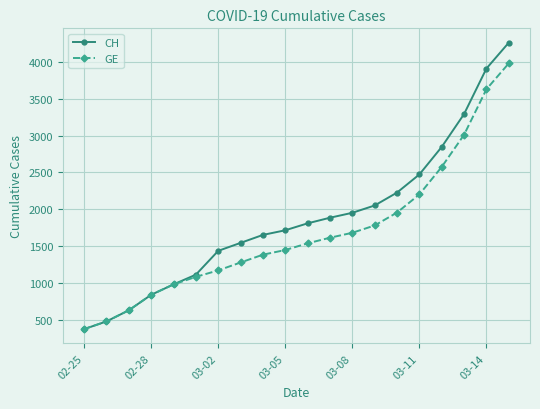

What is the value of the GE point at the 18th from the left?

3010